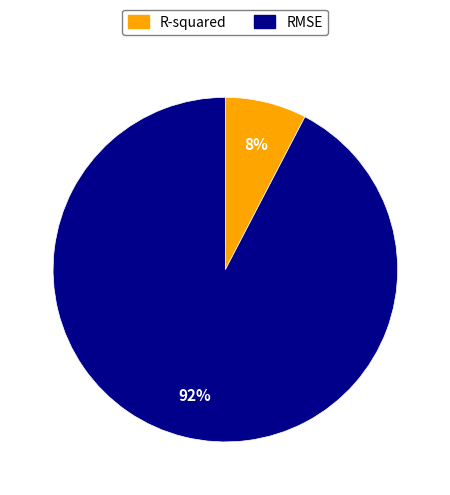

Is the sum of R-squared and RMSE greater than half?

Yes